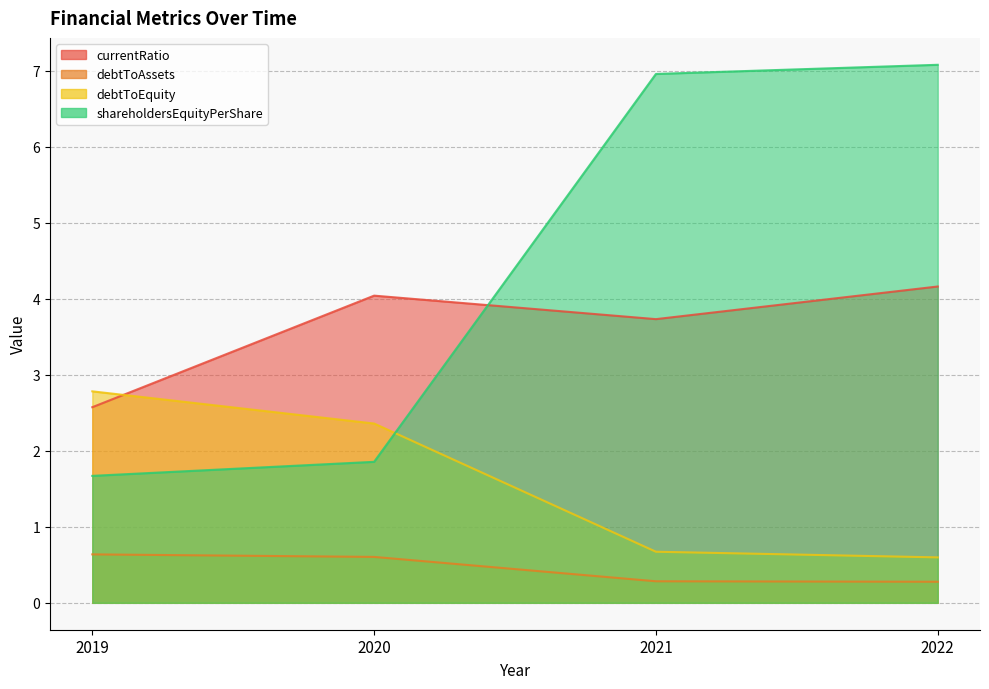

Between which two adjacent categories do shareholdersEquityPerShare and debtToEquity first intersect?

2020 and 2021